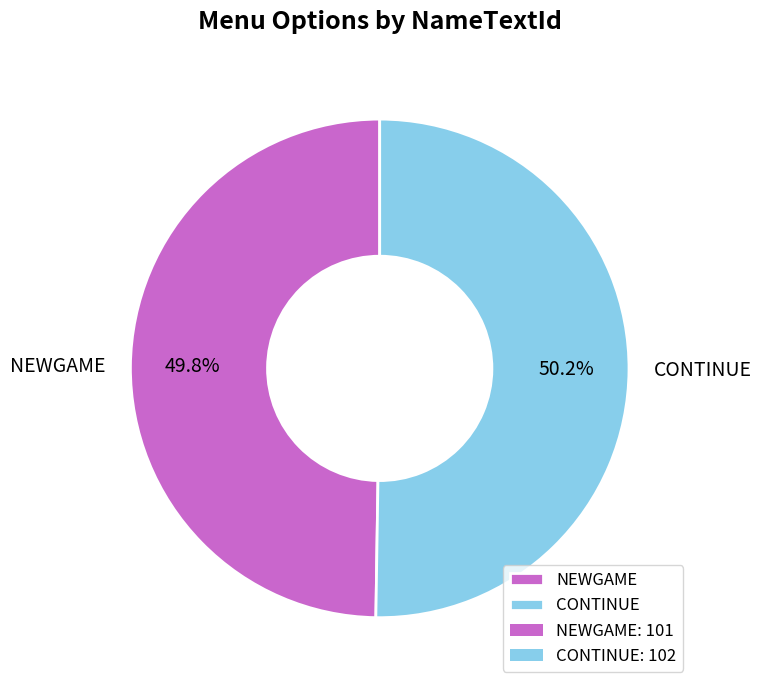

Count the number of slices in the pie.

2